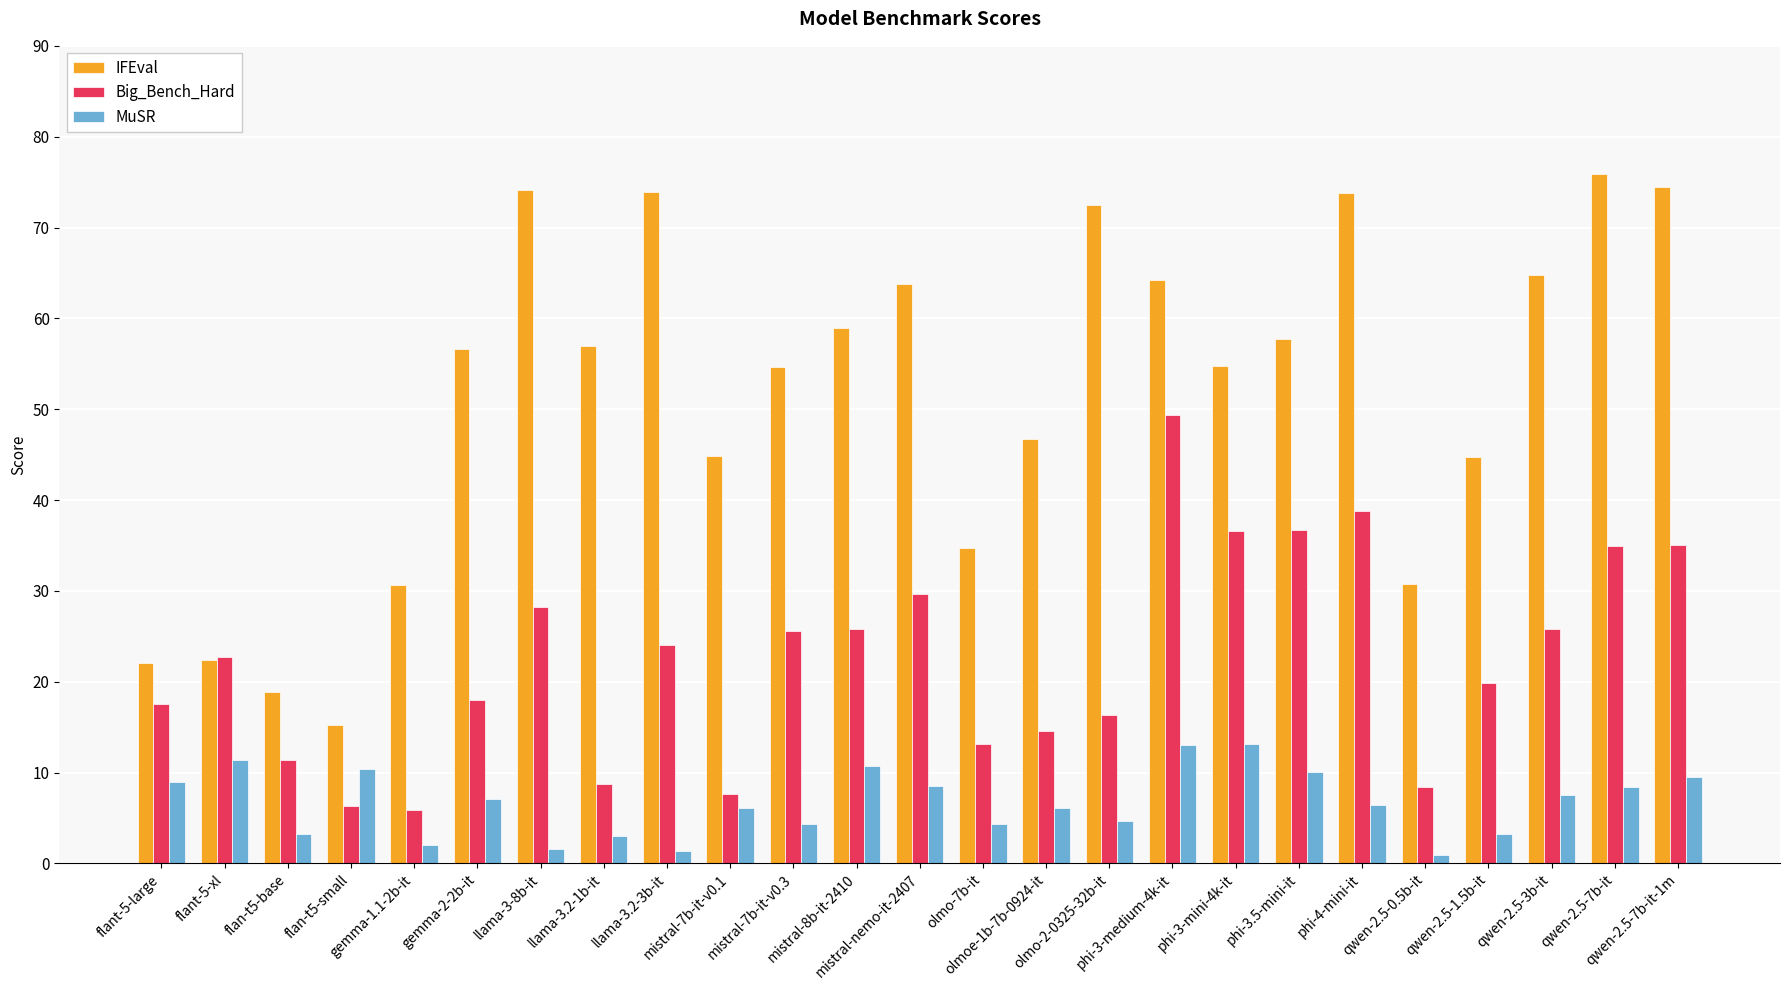

List the series in order of their overall mean, lowest first.

MuSR, Big_Bench_Hard, IFEval